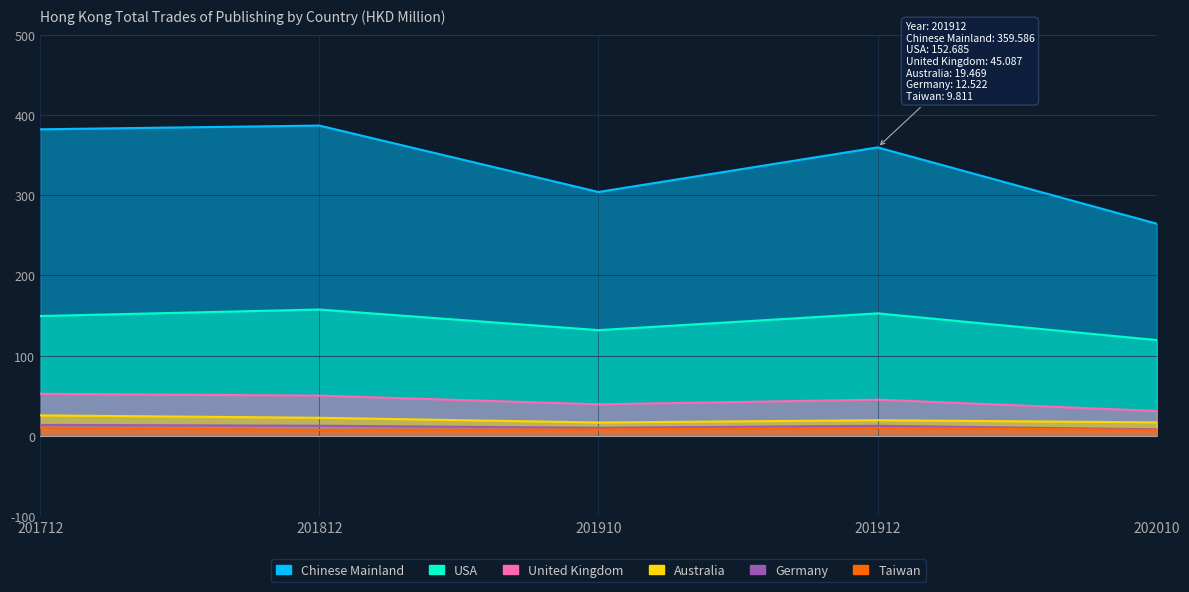

Rank the series by their maximum value, from highest to lowest.

Chinese Mainland, USA, United Kingdom, Australia, Germany, Taiwan